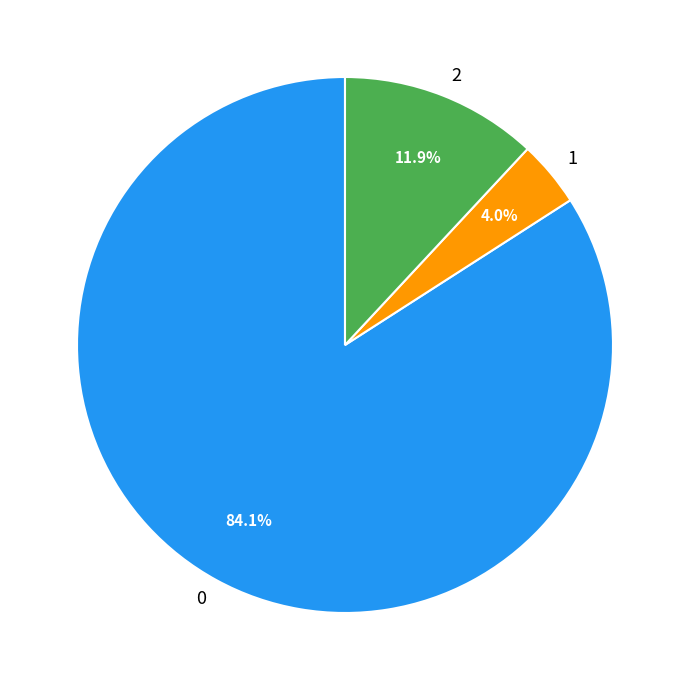

The 2 slice represents 26% of the pie. True or false?

False